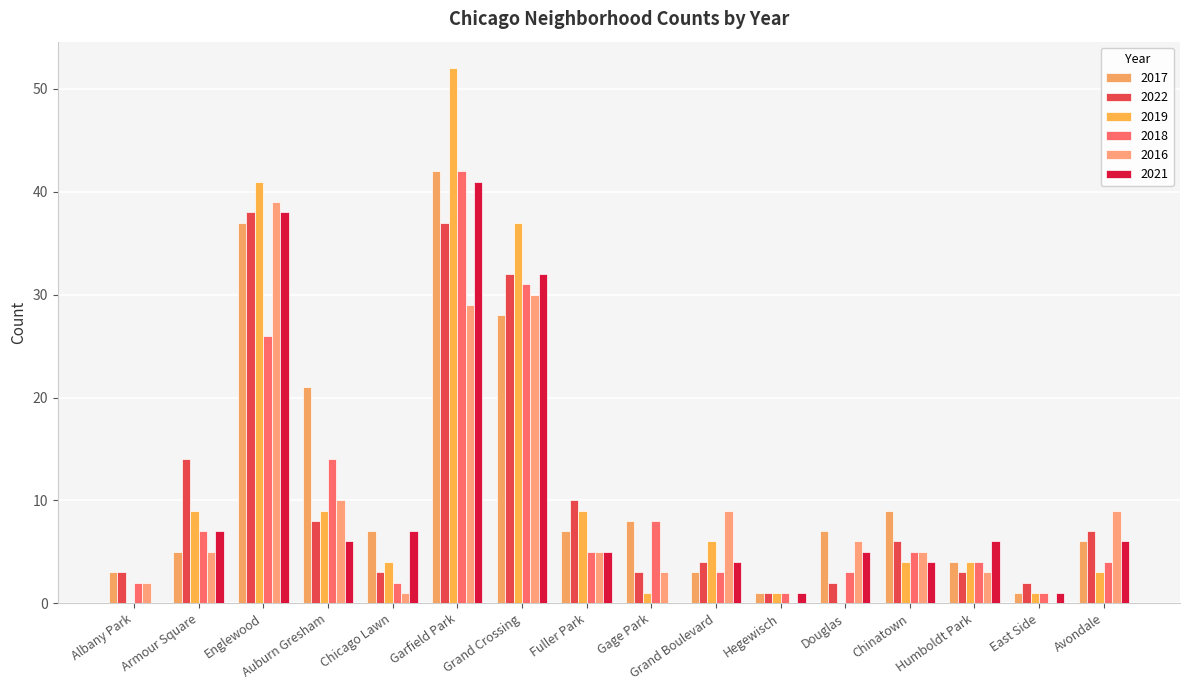

Reading right to left, what are all the values shown in this chart?

2017: Avondale=6	East Side=1	Humboldt Park=4	Chinatown=9	Douglas=7	Hegewisch=1	Grand Boulevard=3	Gage Park=8	Fuller Park=7	Grand Crossing=28	Garfield Park=42	Chicago Lawn=7	Auburn Gresham=21	Englewood=37	Armour Square=5	Albany Park=3
2022: Avondale=7	East Side=2	Humboldt Park=3	Chinatown=6	Douglas=2	Hegewisch=1	Grand Boulevard=4	Gage Park=3	Fuller Park=10	Grand Crossing=32	Garfield Park=37	Chicago Lawn=3	Auburn Gresham=8	Englewood=38	Armour Square=14	Albany Park=3
2019: Avondale=3	East Side=1	Humboldt Park=4	Chinatown=4	Douglas=0	Hegewisch=1	Grand Boulevard=6	Gage Park=1	Fuller Park=9	Grand Crossing=37	Garfield Park=52	Chicago Lawn=4	Auburn Gresham=9	Englewood=41	Armour Square=9	Albany Park=0
2018: Avondale=4	East Side=1	Humboldt Park=4	Chinatown=5	Douglas=3	Hegewisch=1	Grand Boulevard=3	Gage Park=8	Fuller Park=5	Grand Crossing=31	Garfield Park=42	Chicago Lawn=2	Auburn Gresham=14	Englewood=26	Armour Square=7	Albany Park=2
2016: Avondale=9	East Side=0	Humboldt Park=3	Chinatown=5	Douglas=6	Hegewisch=0	Grand Boulevard=9	Gage Park=3	Fuller Park=5	Grand Crossing=30	Garfield Park=29	Chicago Lawn=1	Auburn Gresham=10	Englewood=39	Armour Square=5	Albany Park=2
2021: Avondale=6	East Side=1	Humboldt Park=6	Chinatown=4	Douglas=5	Hegewisch=1	Grand Boulevard=4	Gage Park=0	Fuller Park=5	Grand Crossing=32	Garfield Park=41	Chicago Lawn=7	Auburn Gresham=6	Englewood=38	Armour Square=7	Albany Park=0